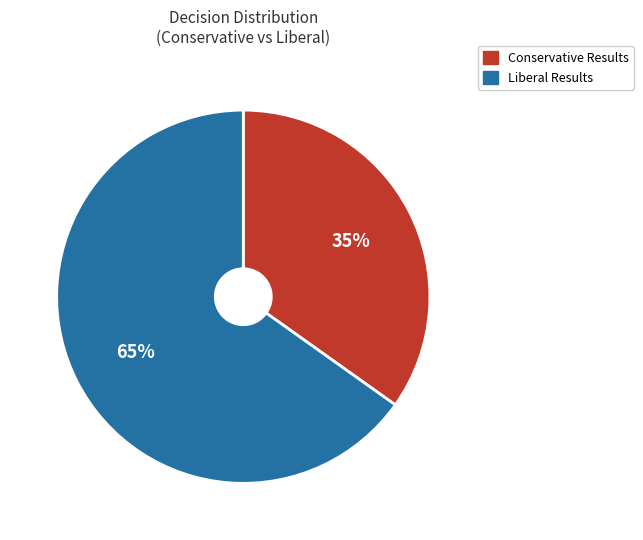

Approximately how many times larger is the value at Conservative compared to Liberal?

0.5